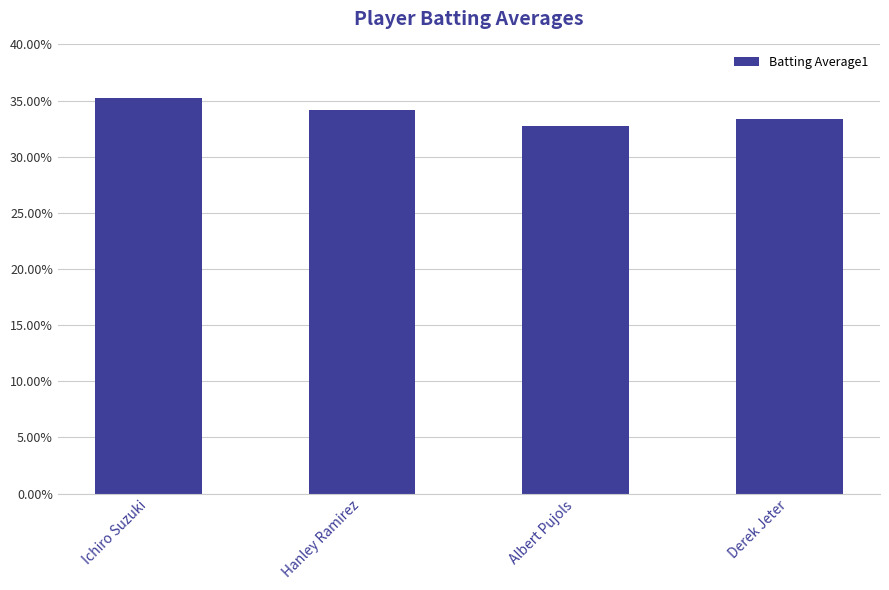

What is the label of the 1st bar from the left?

Ichiro Suzuki